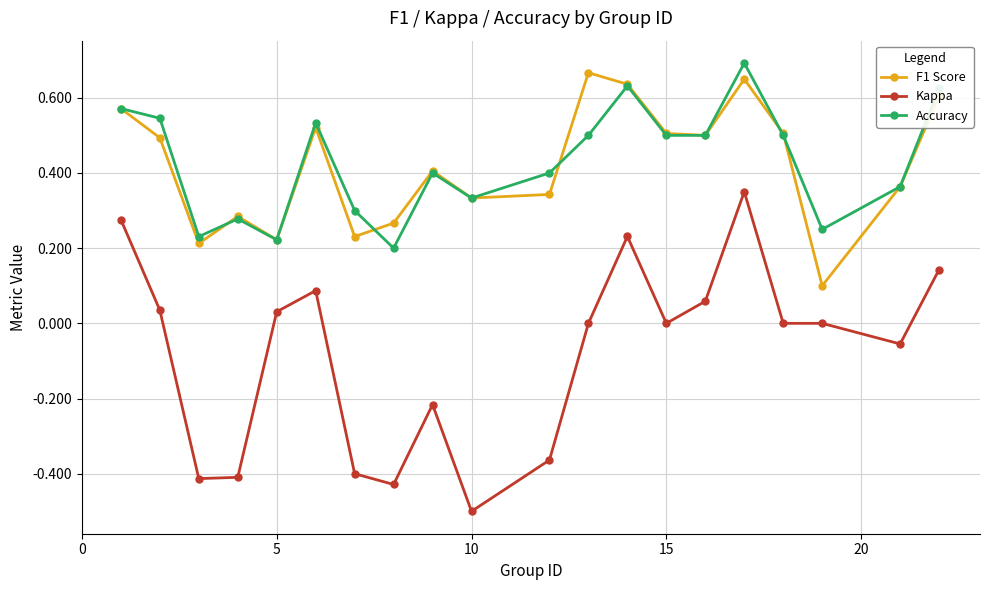

What is the smallest value displayed?

-0.5